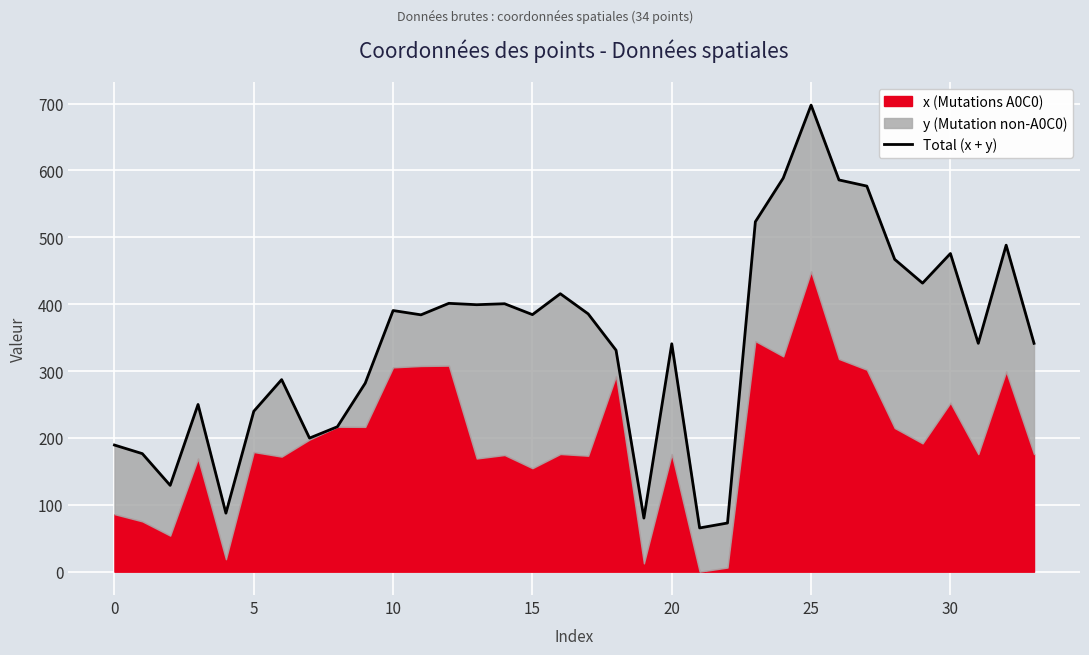

What is the minimum value shown in the chart?

65.4